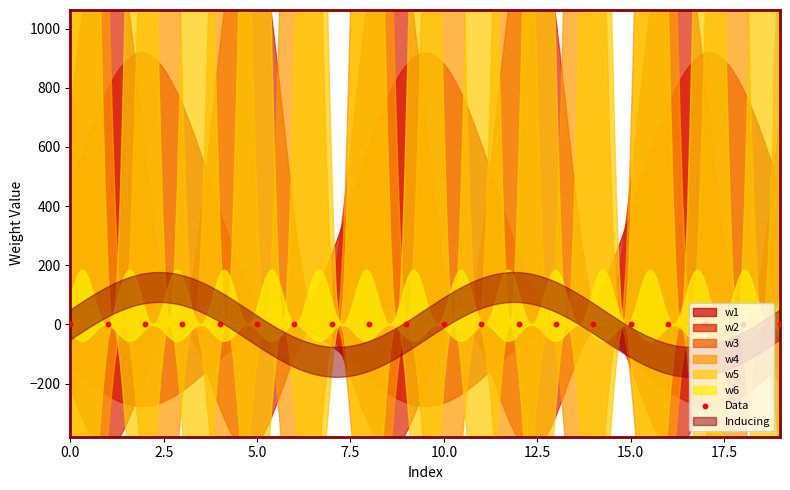

Which series has the widest spread of Y values?

w1